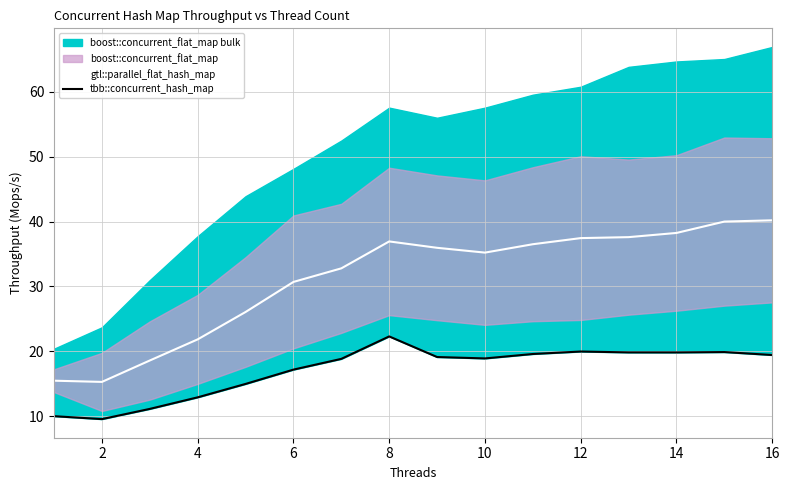

Is it true that gtl::parallel_flat_hash_map equals 21.9 at 4?

True